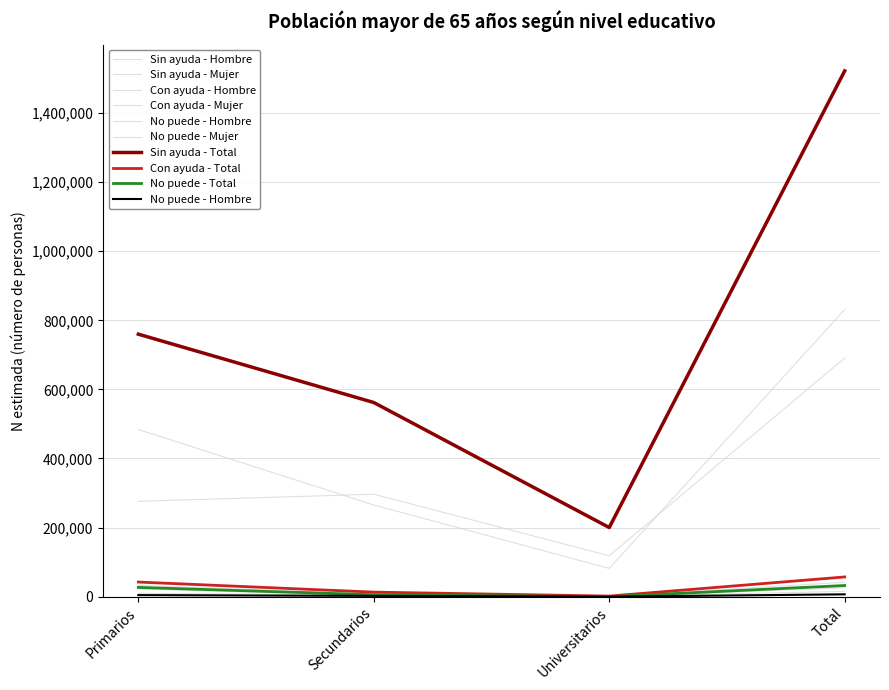

True or false: Mujer (N estimada) has more than 2 points higher than both neighbors.

False